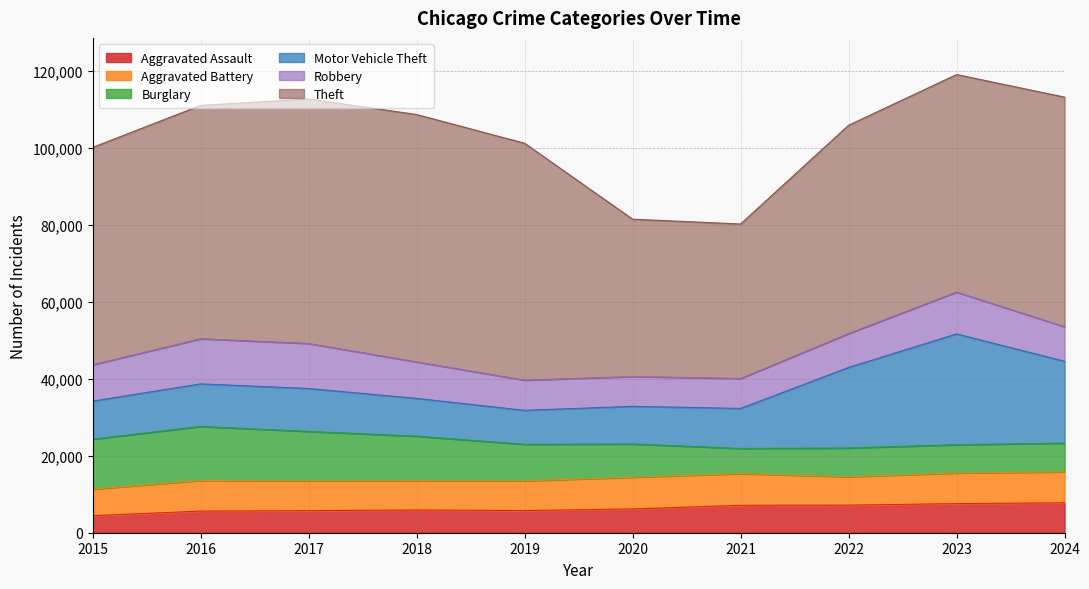

What is the total value across all series at 2023?

119120